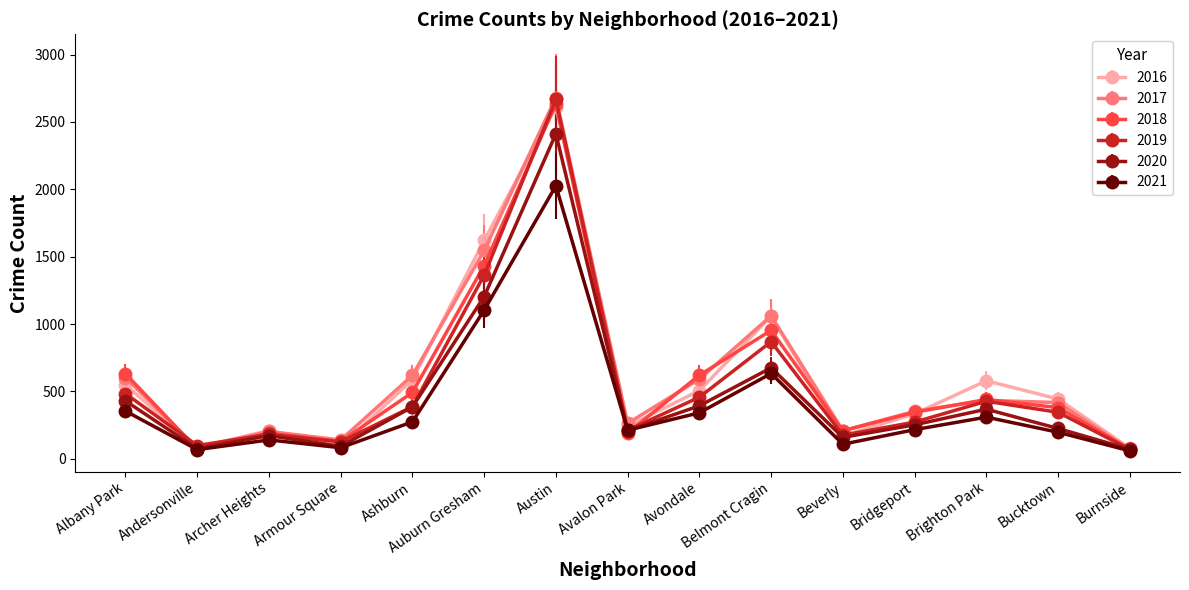

How many interior local valleys does the 2016 series have?

4